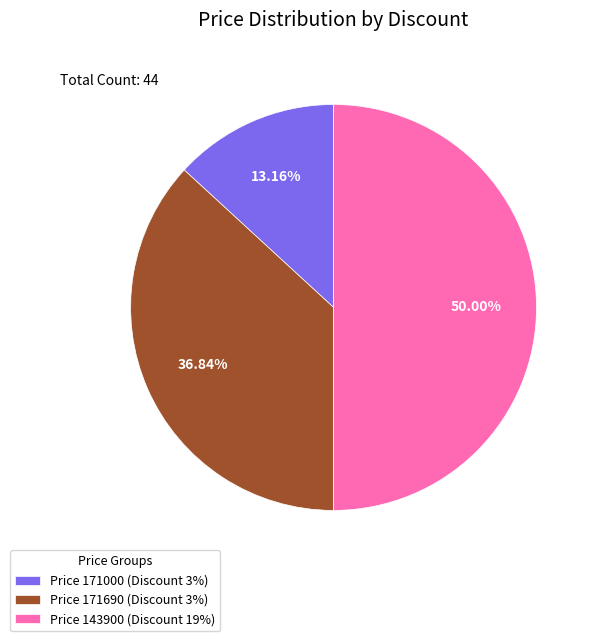

Approximately how many times larger is the value at Price 171000 (Discount 3%) compared to Price 143900 (Discount 19%)?

0.3